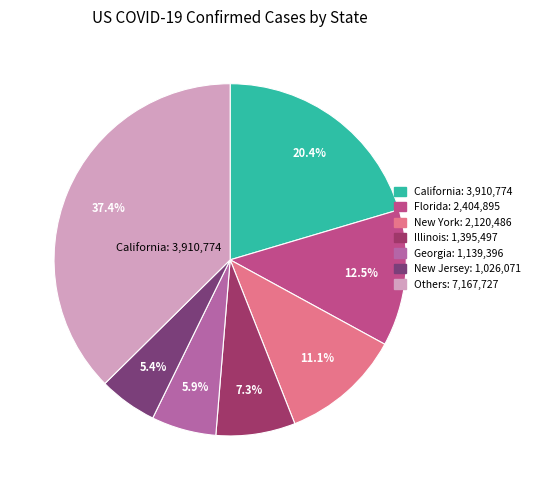

How many slices are in this pie chart?

7